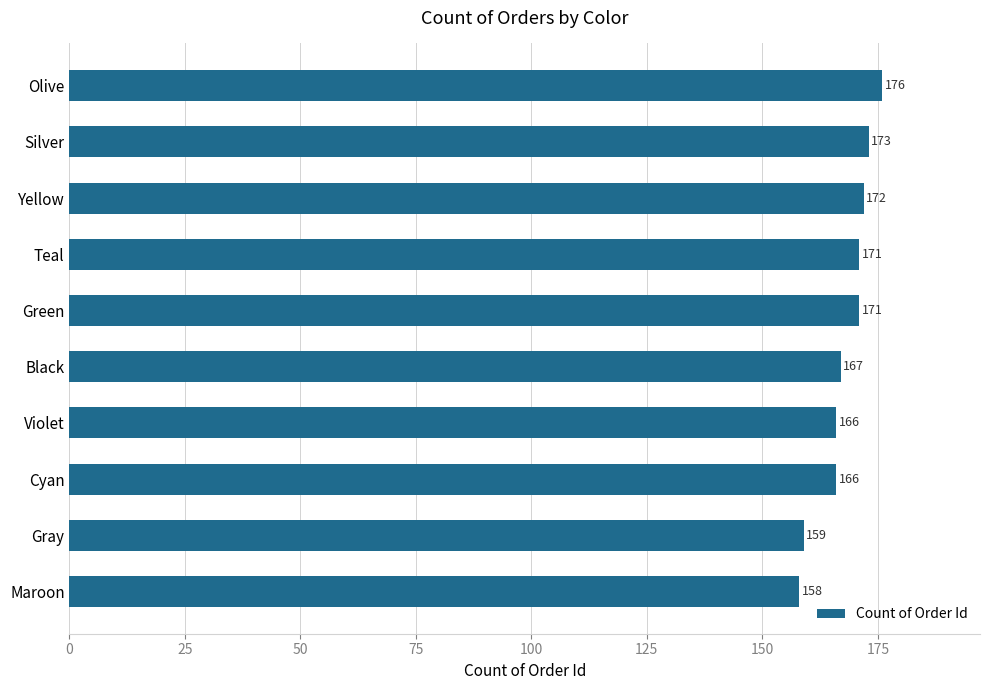

The chart shows a value of 172 at Yellow. True or false?

True